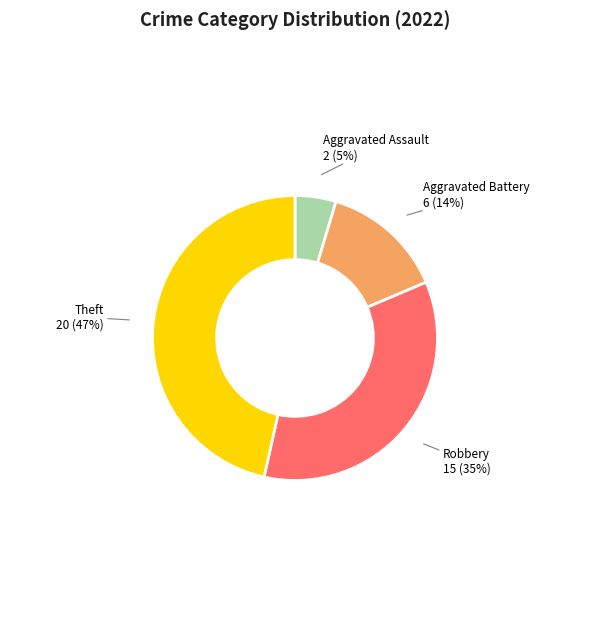

How many slices are in this pie chart?

4